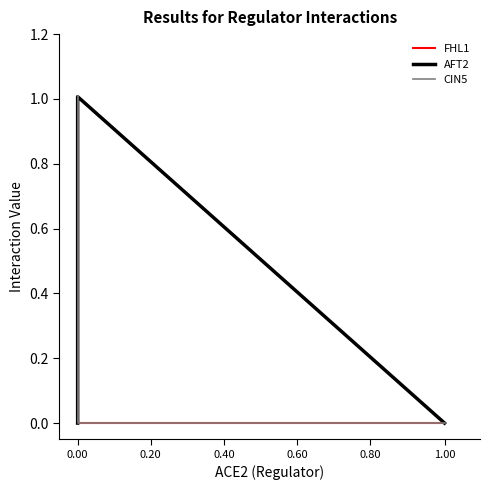

Which series has the widest spread of values?

CIN5